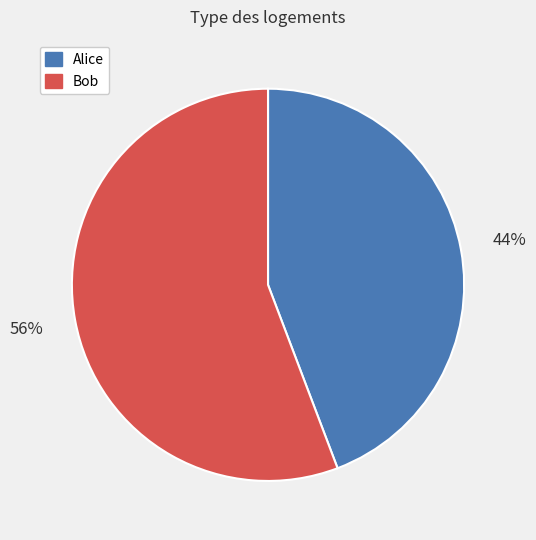

Which has a higher value, Bob or Alice?

Bob